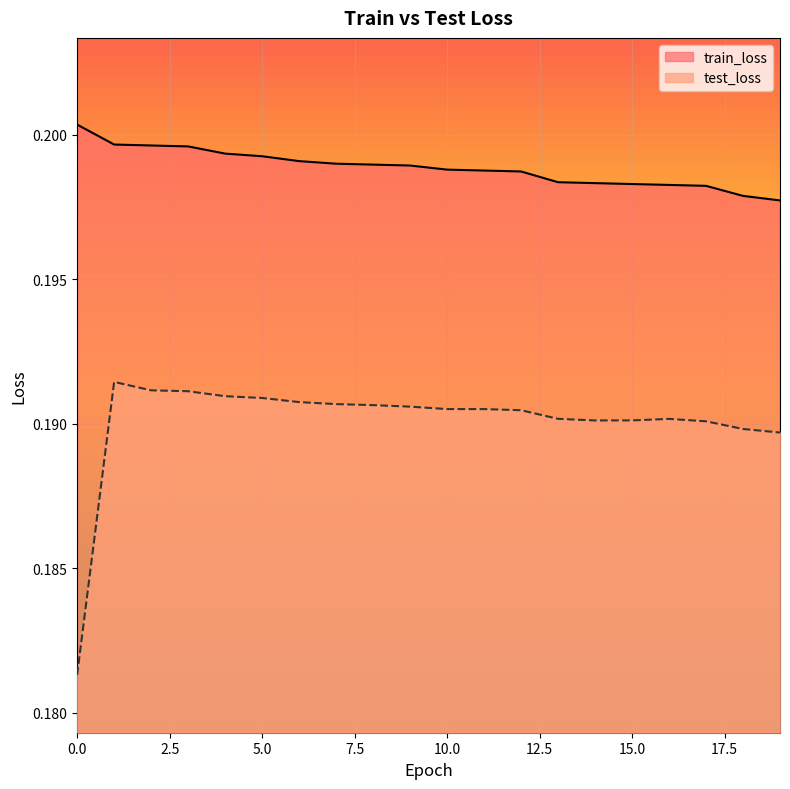

Reading right to left, what are all the values shown in this chart?

train_loss: 19=0.2	18=0.2	17=0.2	16=0.2	15=0.2	14=0.2	13=0.2	12=0.2	11=0.2	10=0.2	9=0.2	8=0.2	7=0.2	6=0.2	5=0.2	4=0.2	3=0.2	2=0.2	1=0.2	0=0.2
test_loss: 19=0.2	18=0.2	17=0.2	16=0.2	15=0.2	14=0.2	13=0.2	12=0.2	11=0.2	10=0.2	9=0.2	8=0.2	7=0.2	6=0.2	5=0.2	4=0.2	3=0.2	2=0.2	1=0.2	0=0.2